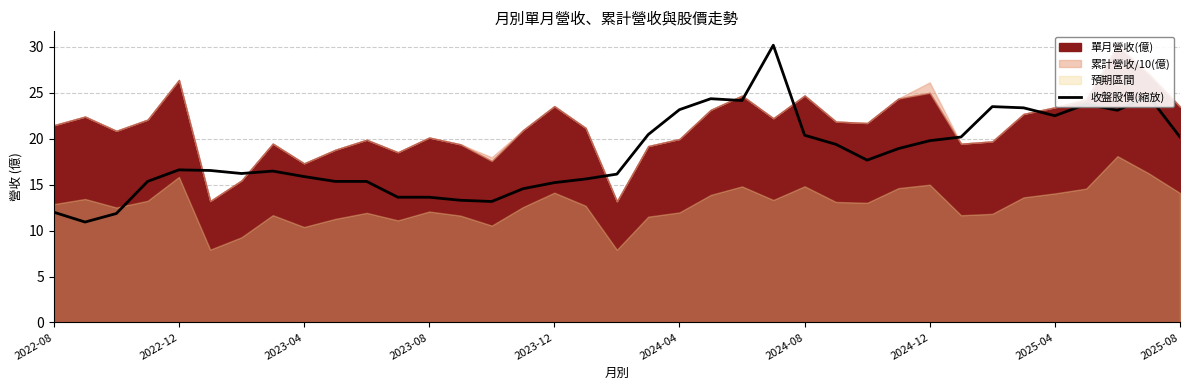

What is the lowest value of the 收盤股價(縮放) series?

10.9